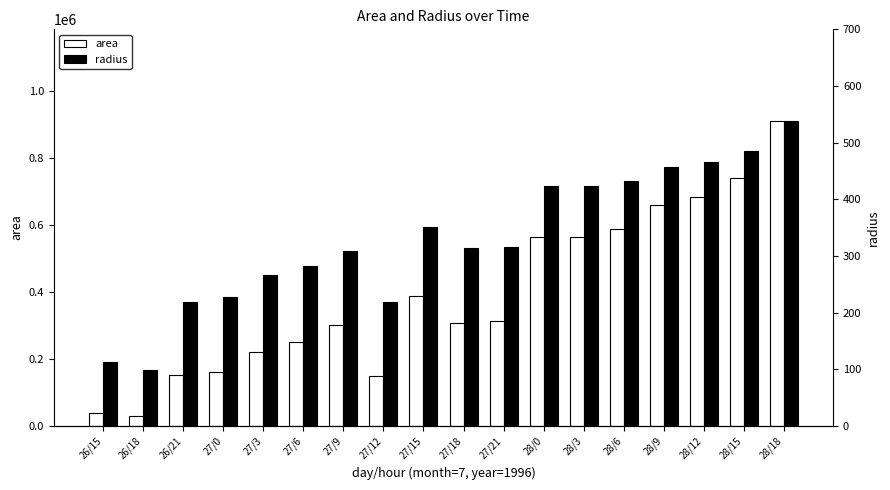

Is it true that area equals 116285.5 at 28/0?

False